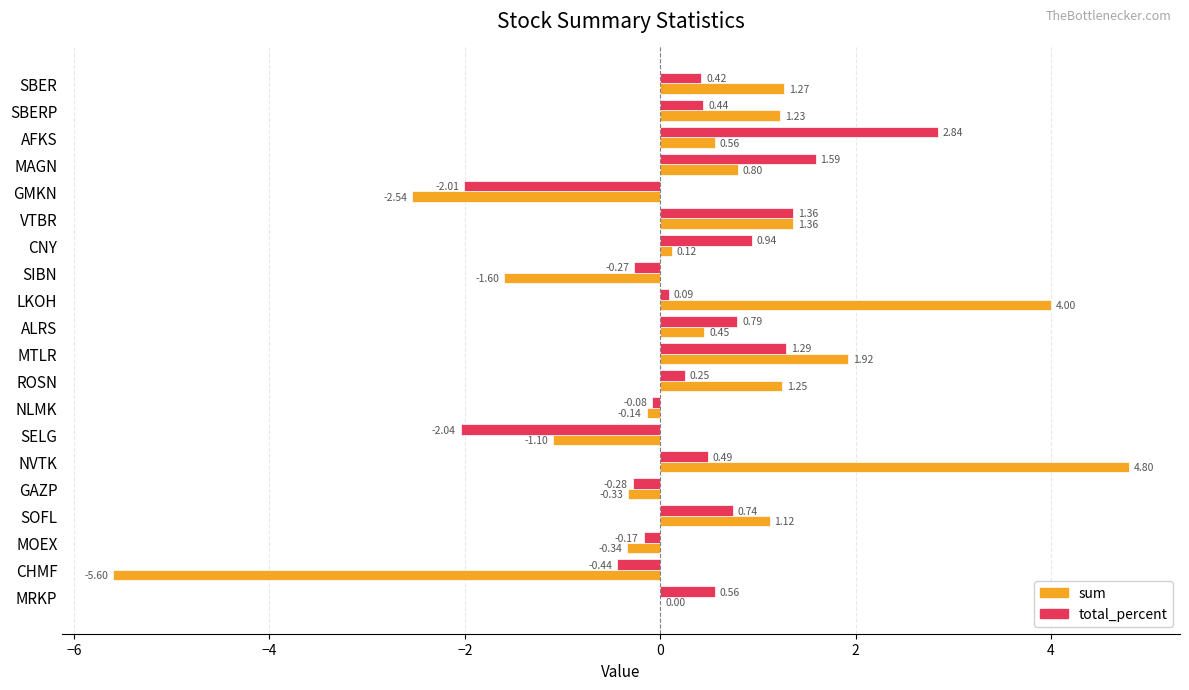

At which label does sum reach its peak?

NVTK